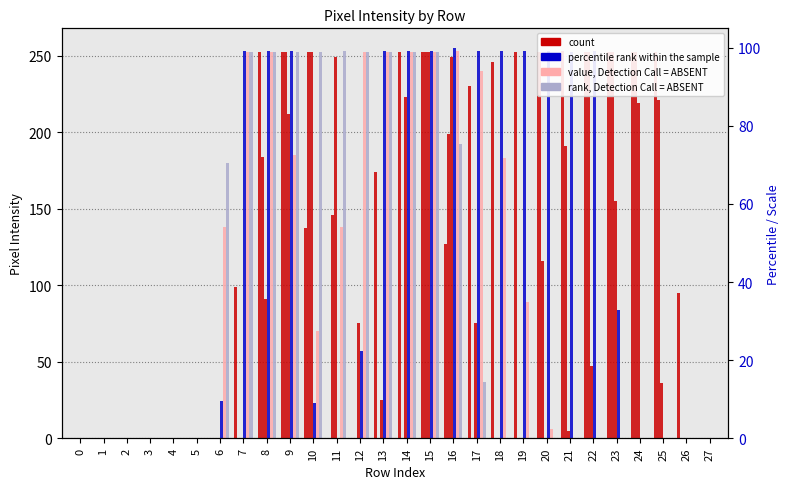

True or false: col_11 count has a value of 30 at 12.

False